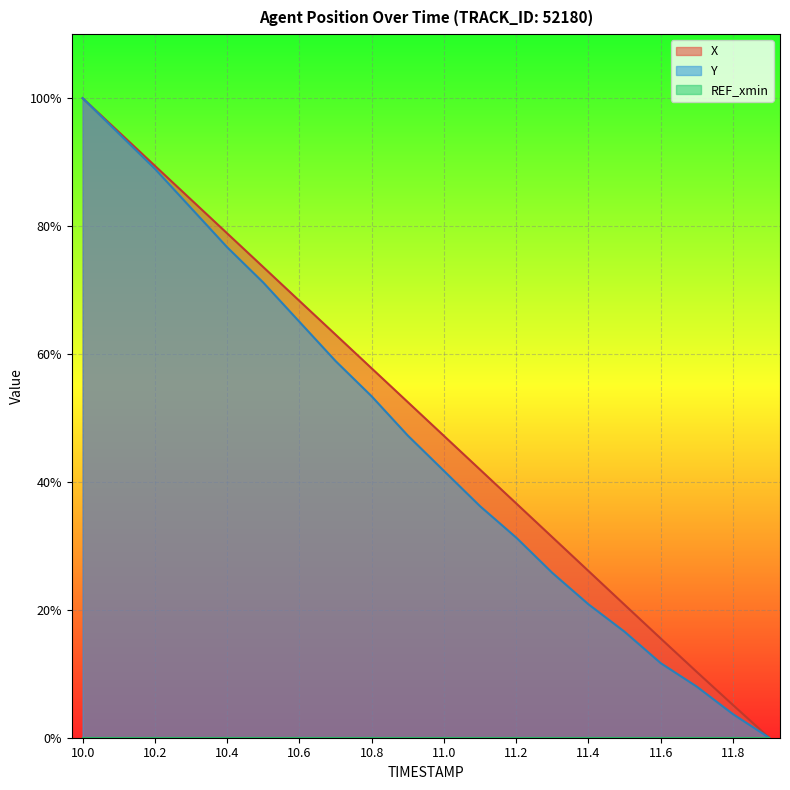

Between 10.4 and 11.7, which series saw the biggest shift?

Y